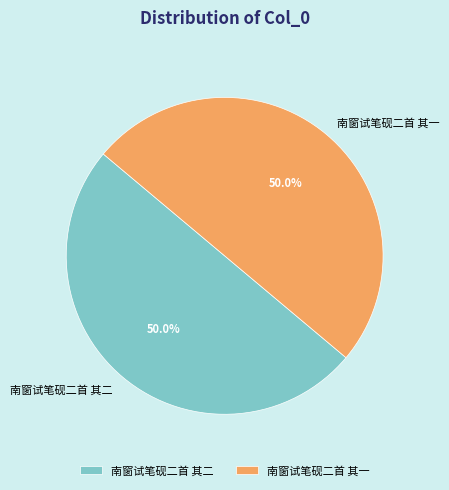

Is it true that 南窗试笔砚二首 其一 is 50% of the pie?

True